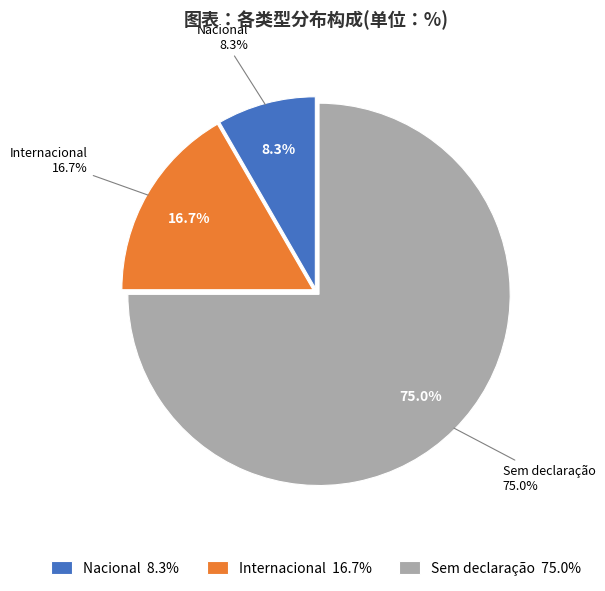

To the nearest percent, what is the difference between the largest and smallest slice percentages?

67%